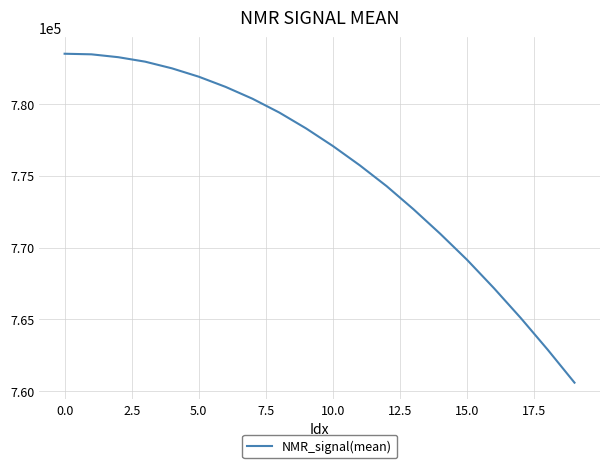

What is the difference between the maximum and minimum values?

22924.5